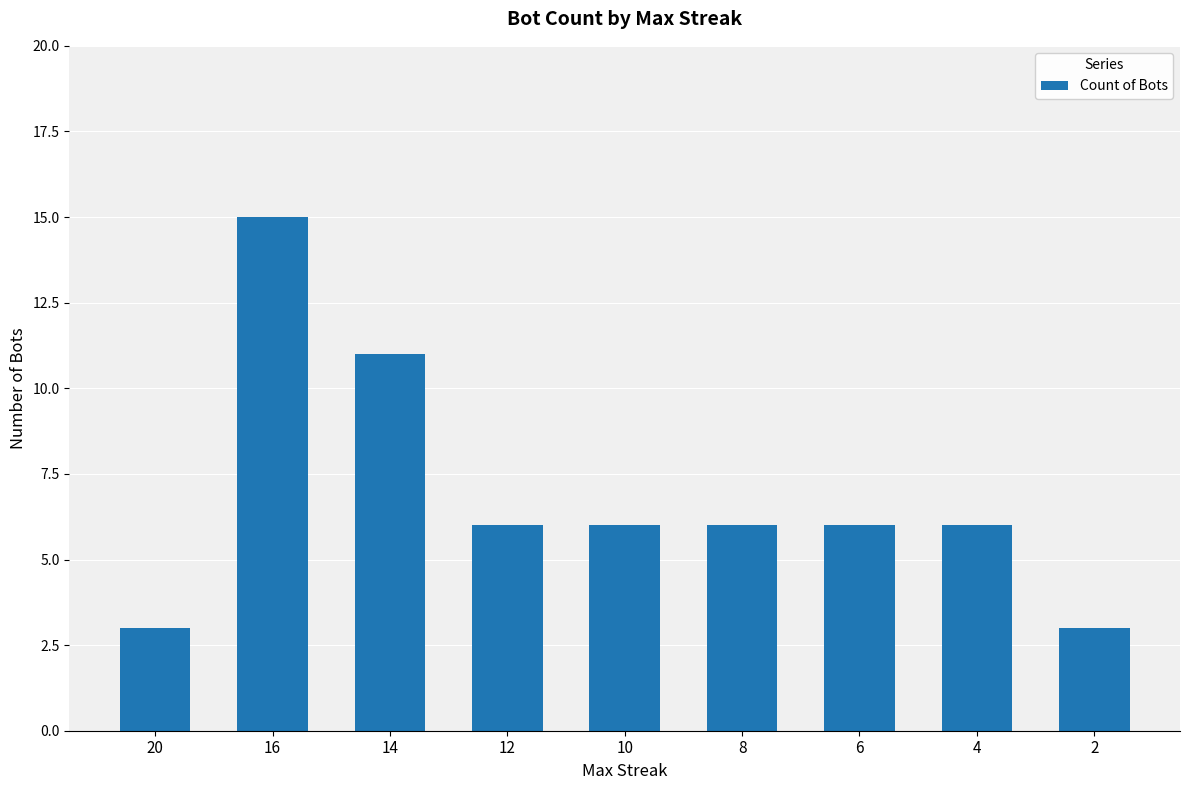

Does the chart contain any negative values?

No